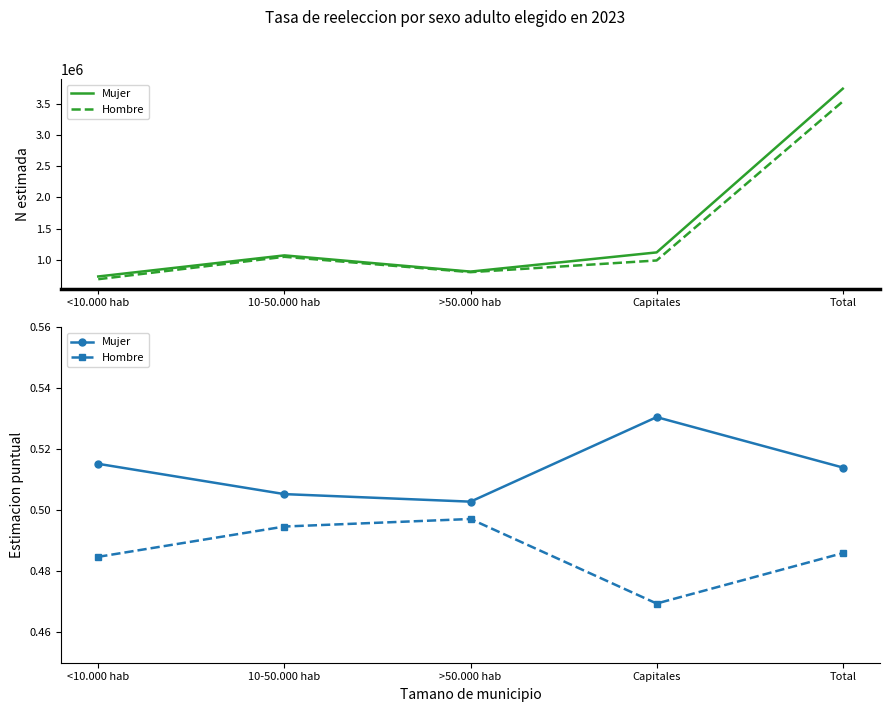

What are all the series names shown in the legend?

Mujer, Hombre